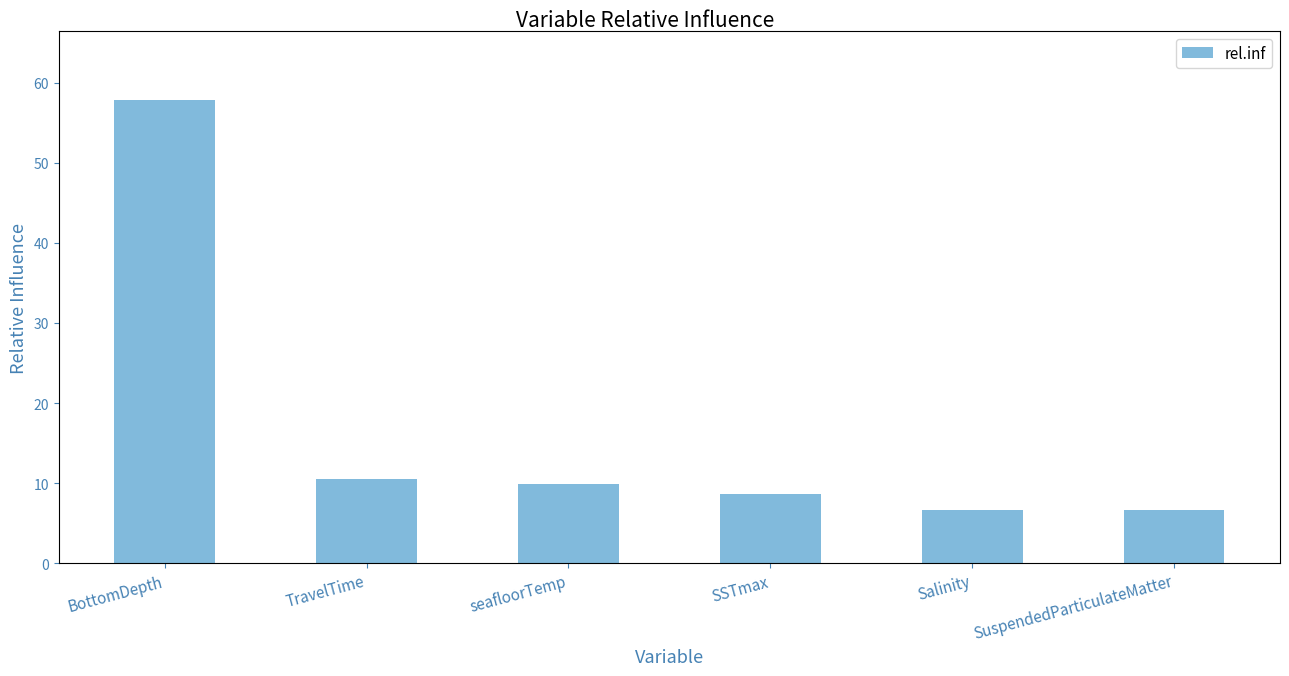

What is the average value?

16.7